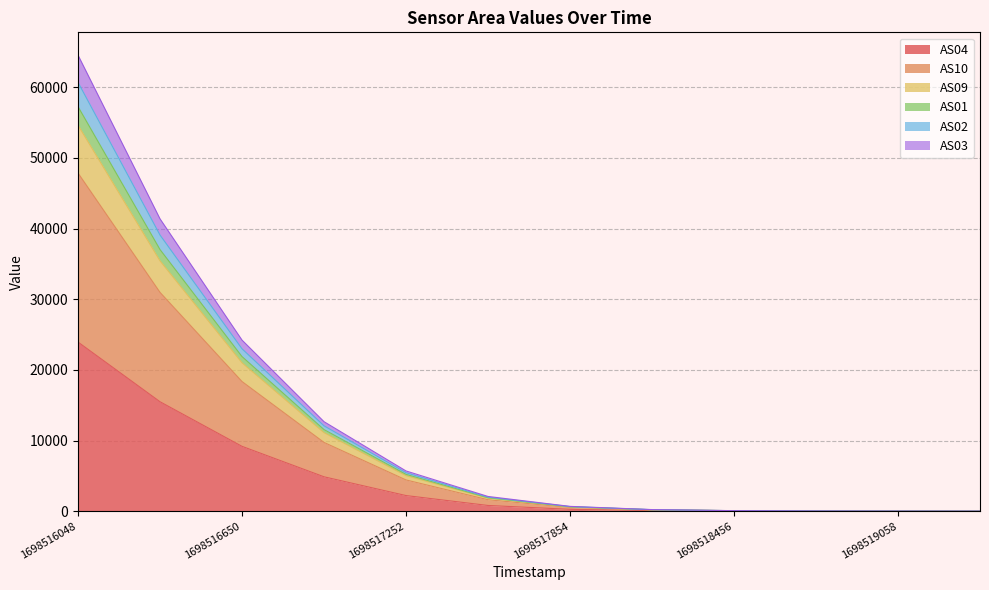

The AS04 series shows 144 at 1698518155. True or false?

False